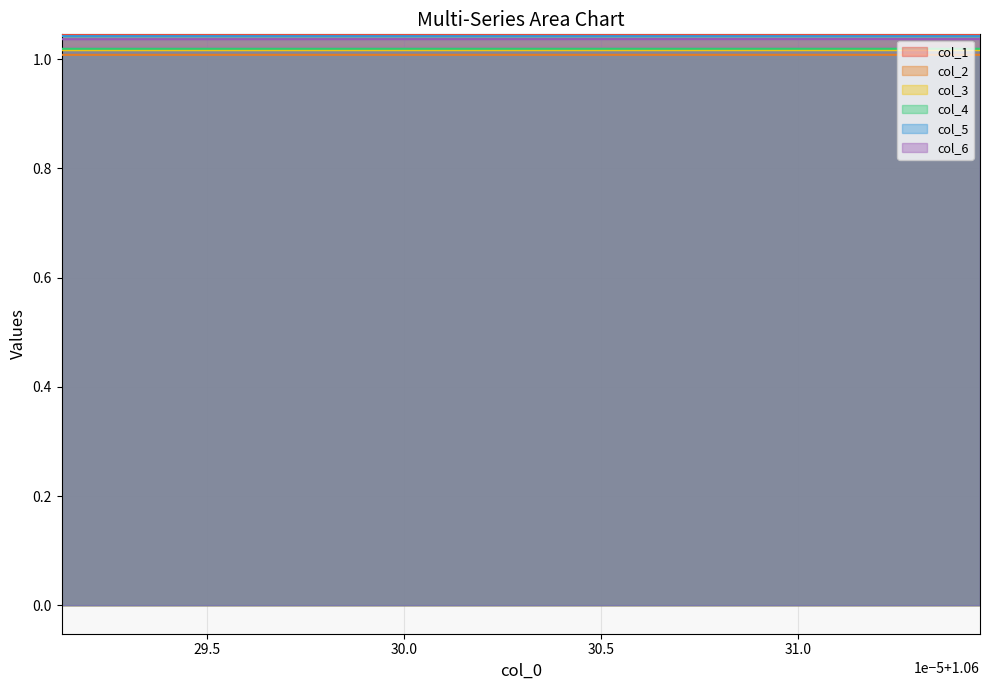

Which series has the largest total across all categories?

col_1